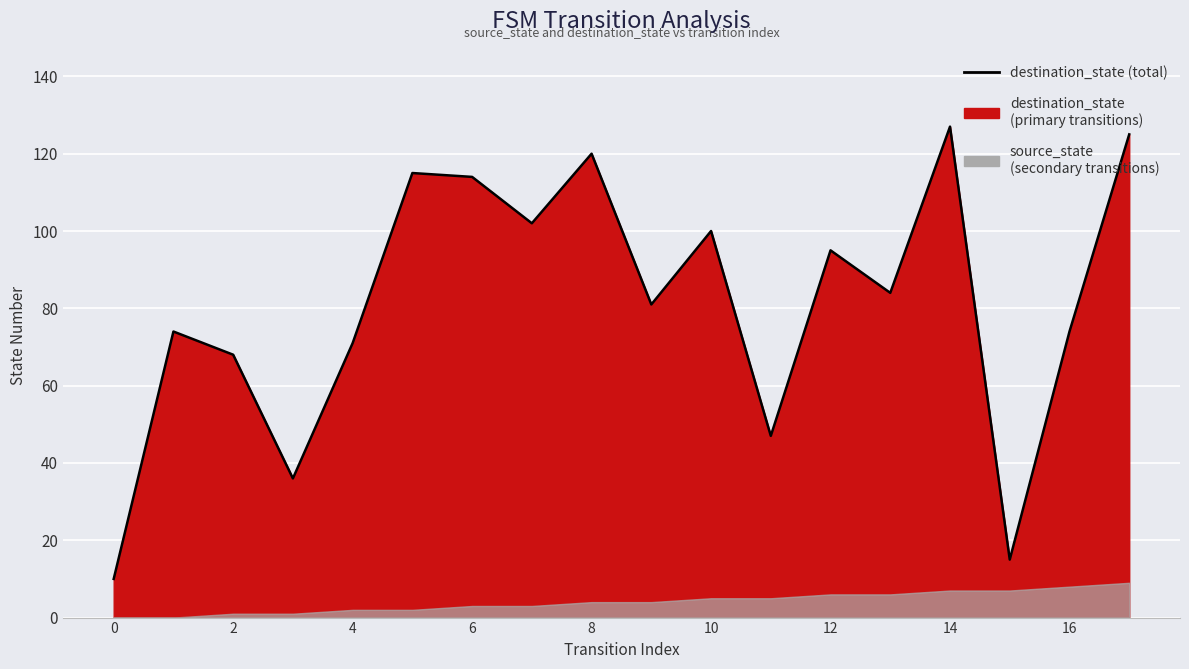

True or false: the data has more than 1 interior local peaks.

True